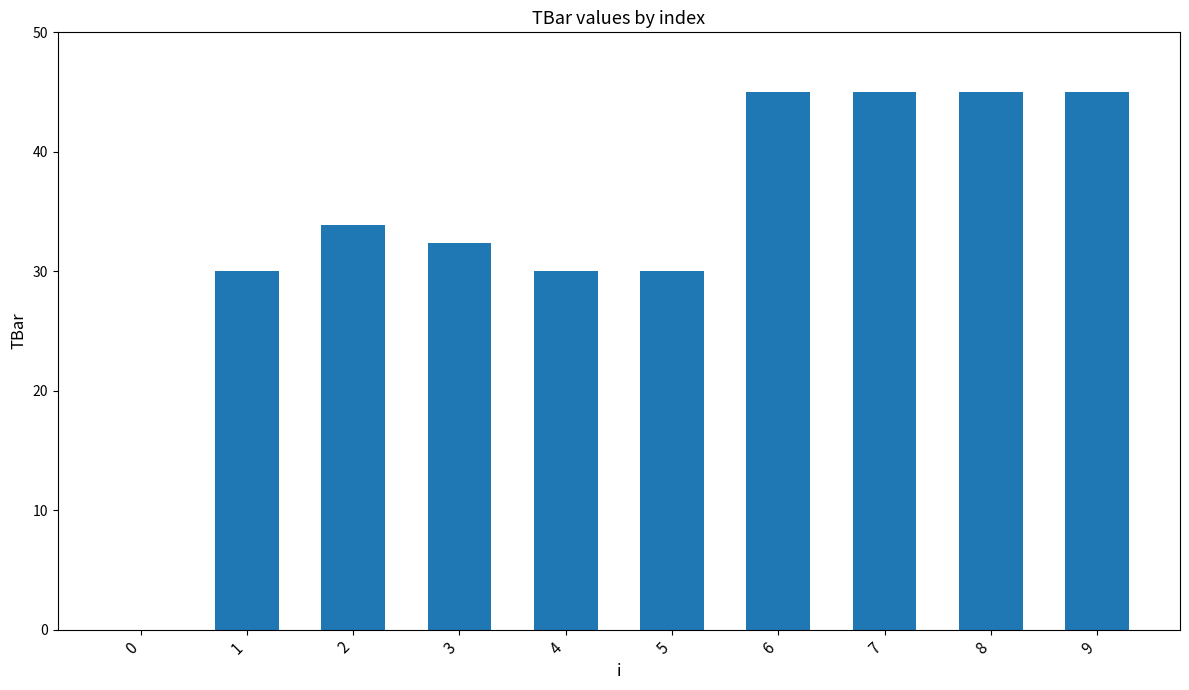

The chart shows a value of 45.0 at 8. True or false?

True